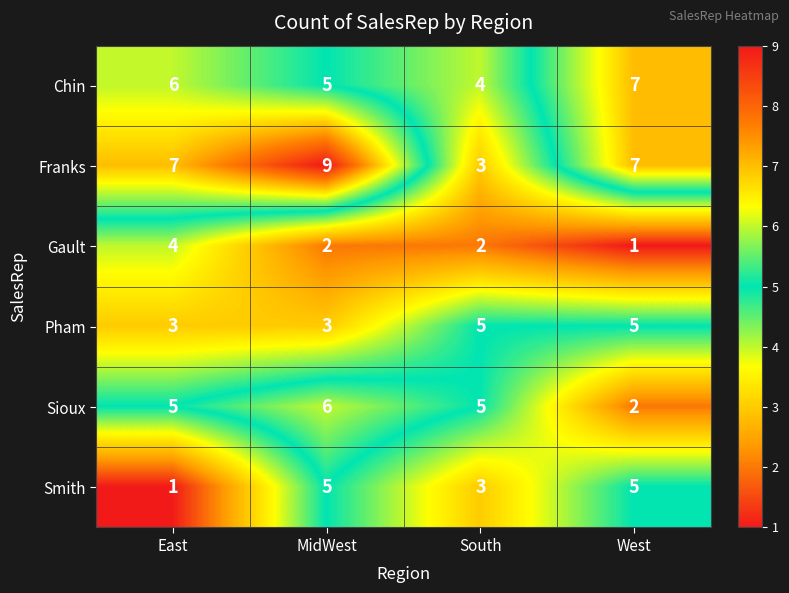

Rank the categories by Chin value from highest to lowest.

West, East, MidWest, South